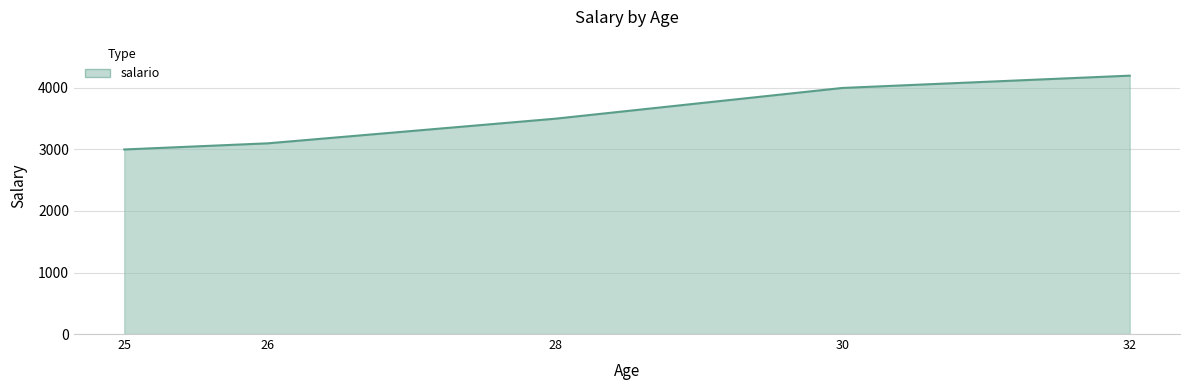

Rank the categories by value from lowest to highest.

25, 26, 28, 30, 32